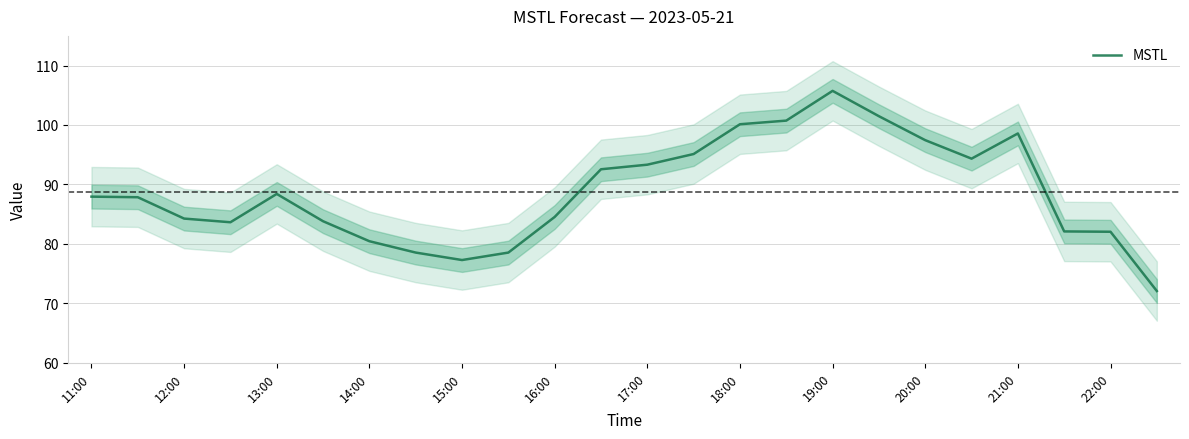

What is the maximum value for MSTL?

105.7